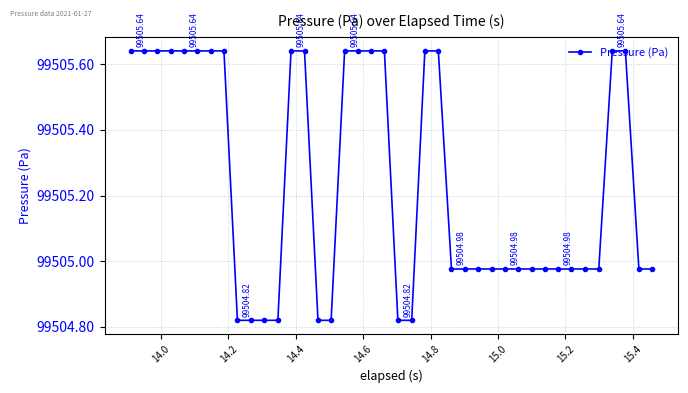

What is the difference between the maximum and second lowest values?

0.8